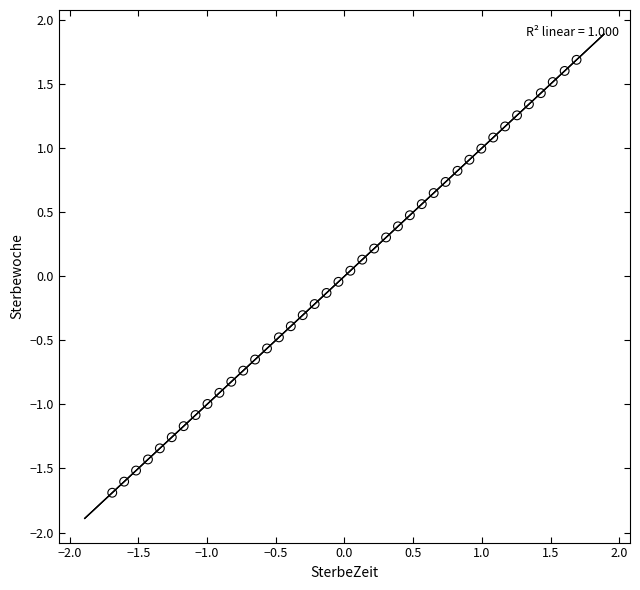

What is the range of Y values (max minus min)?

3.4